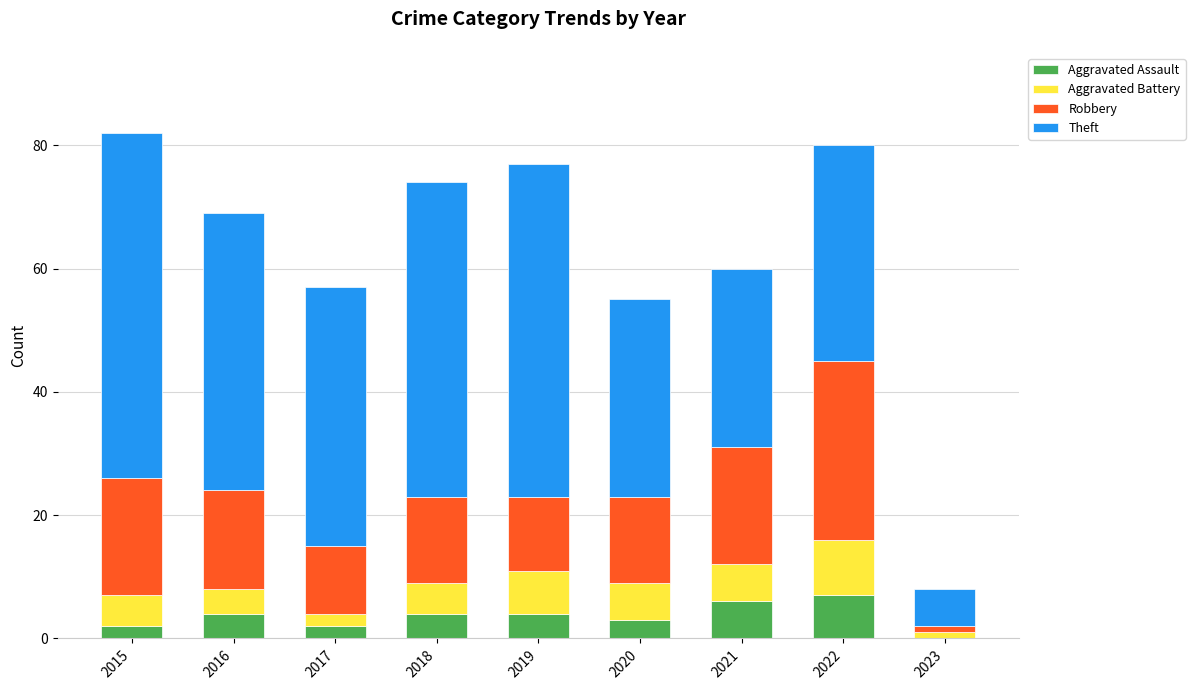

What is the total value across all series at 2017?

57